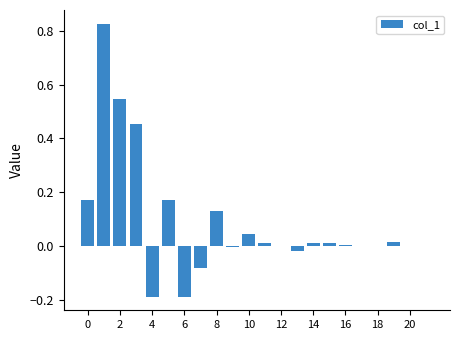

What is the sum of all values?

1.9